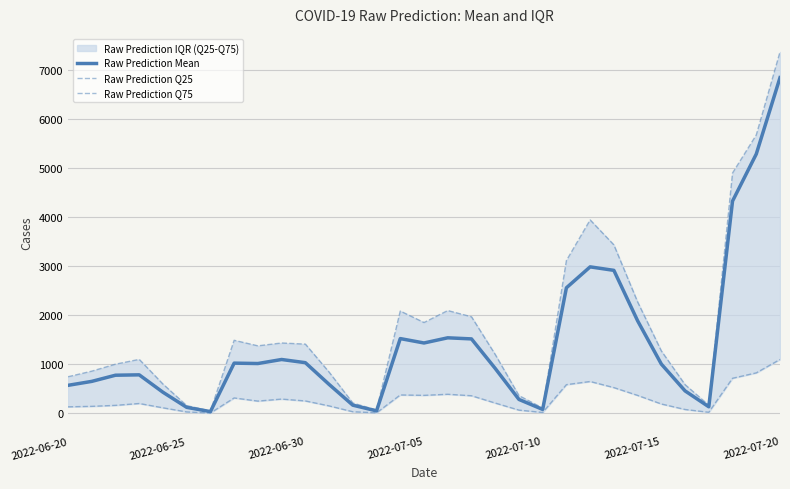

The Raw Prediction Q75 series shows 4486.8 at 23. True or false?

False